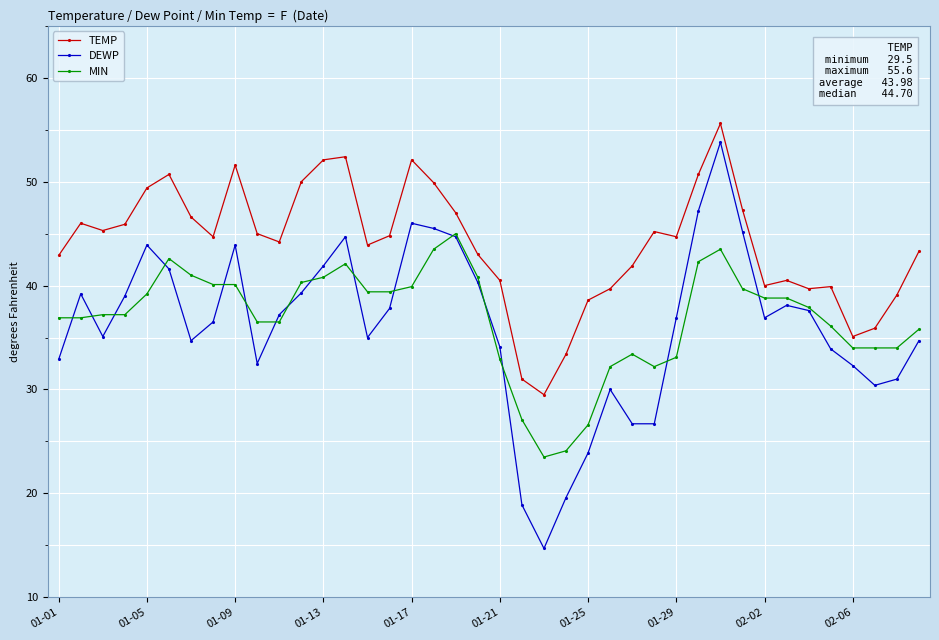

Which series has the widest spread of values?

DEWP